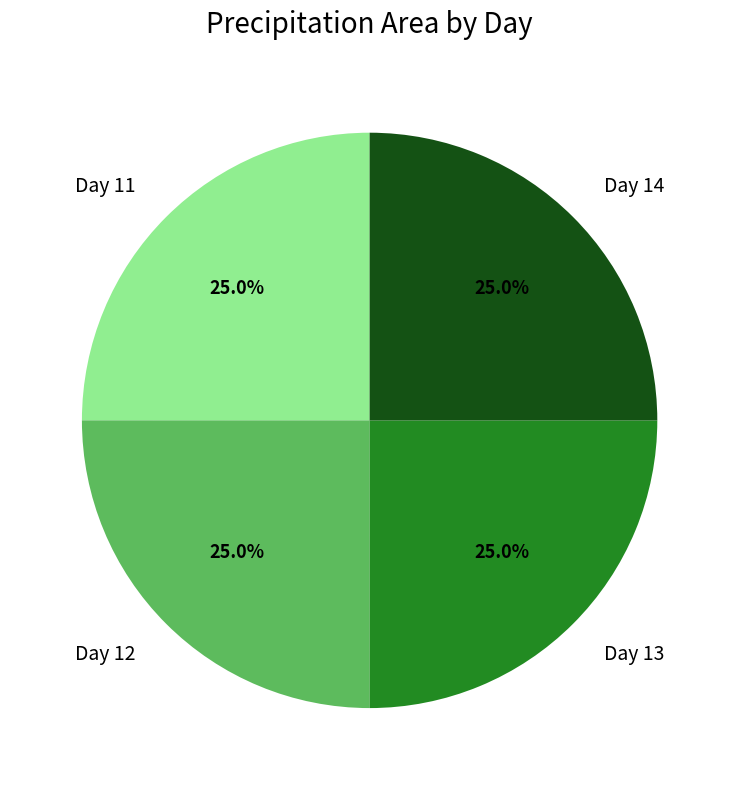

What is the total percentage of Day 11 and Day 13?

50.0%